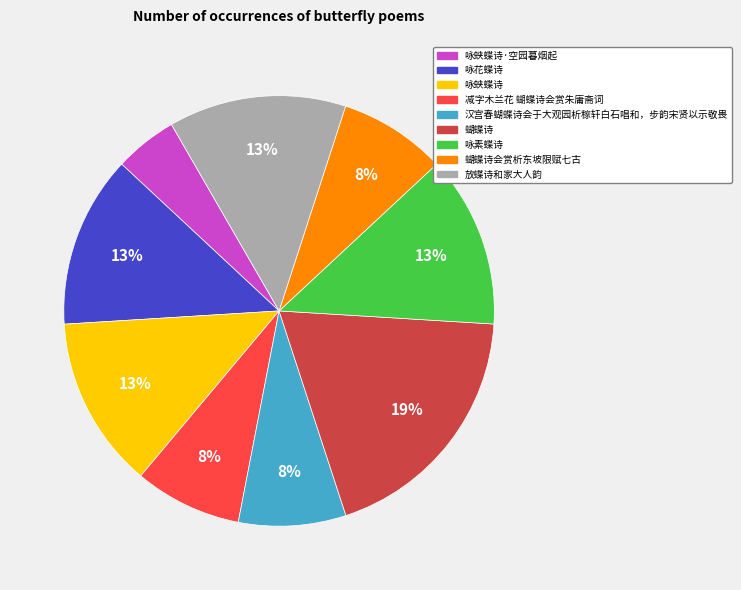

To the nearest percent, what portion does 放蝶诗和家大人韵 represent?

13%